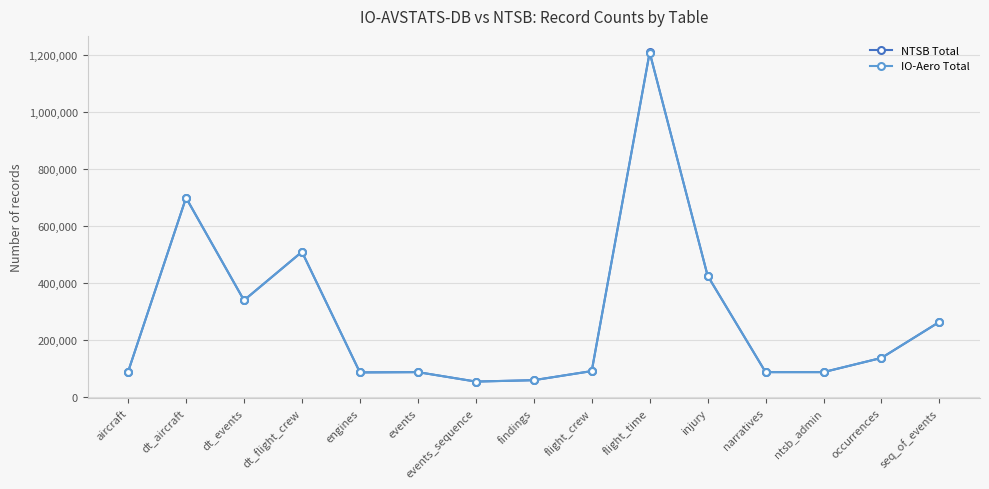

Does the chart have visible grid lines?

Yes